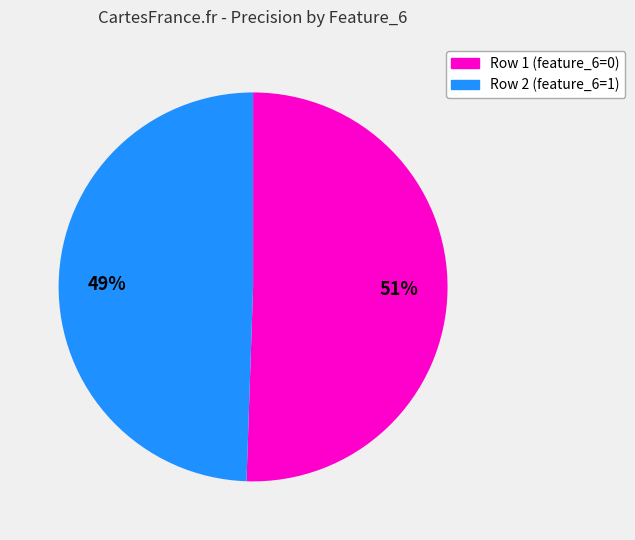

Which category has the biggest portion of the pie?

Row 1 (feature_6=0)